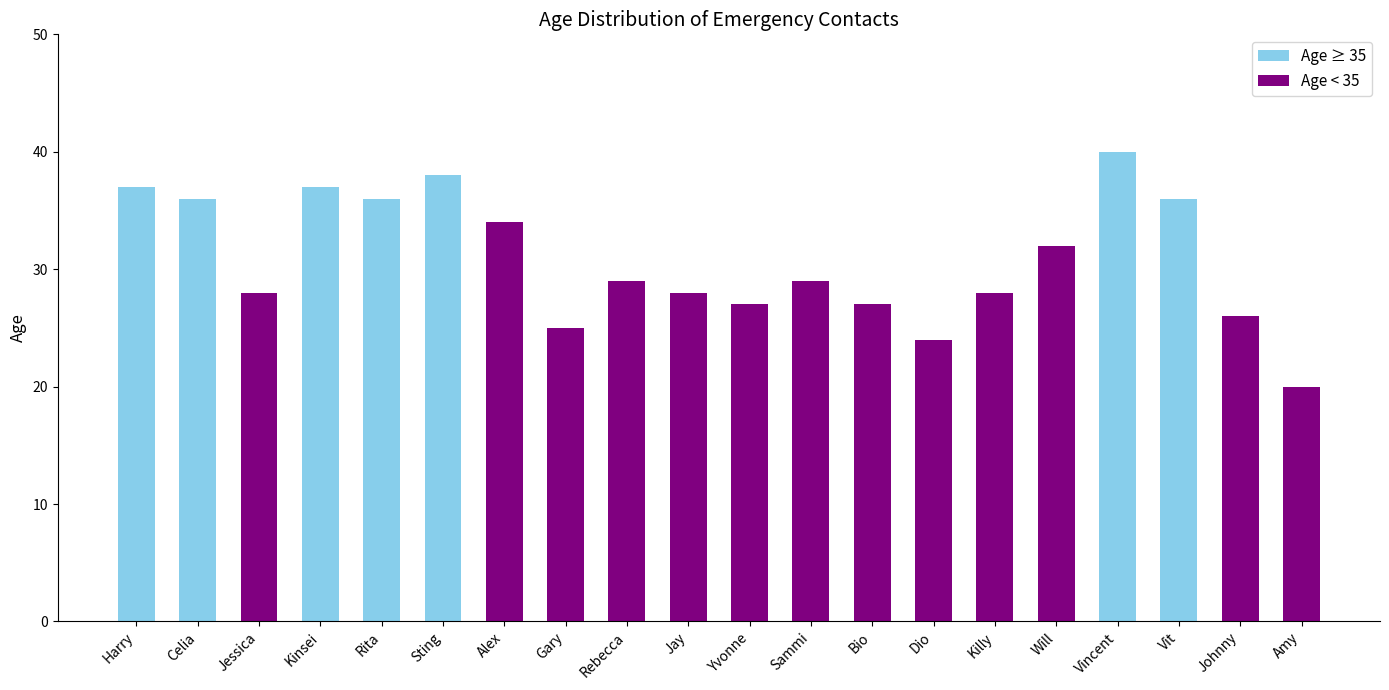

What is the difference between the maximum and second lowest values?

16